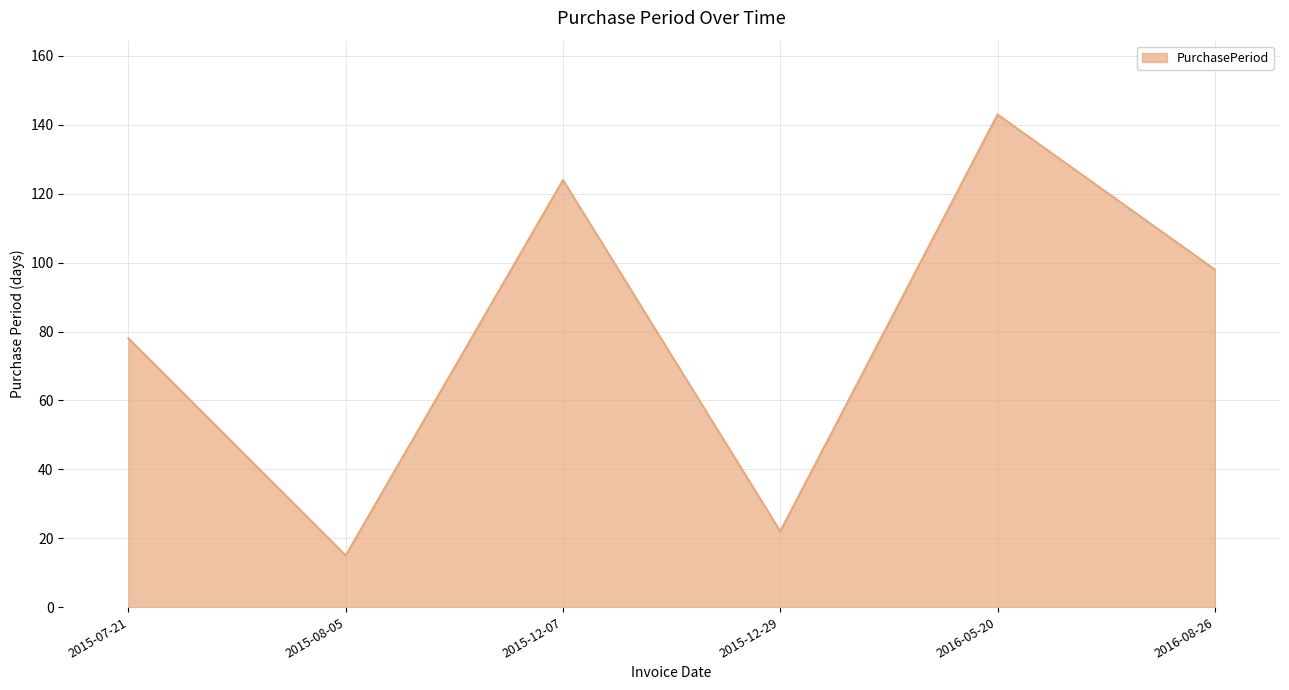

Where does the data first go above 98?

2015-12-07